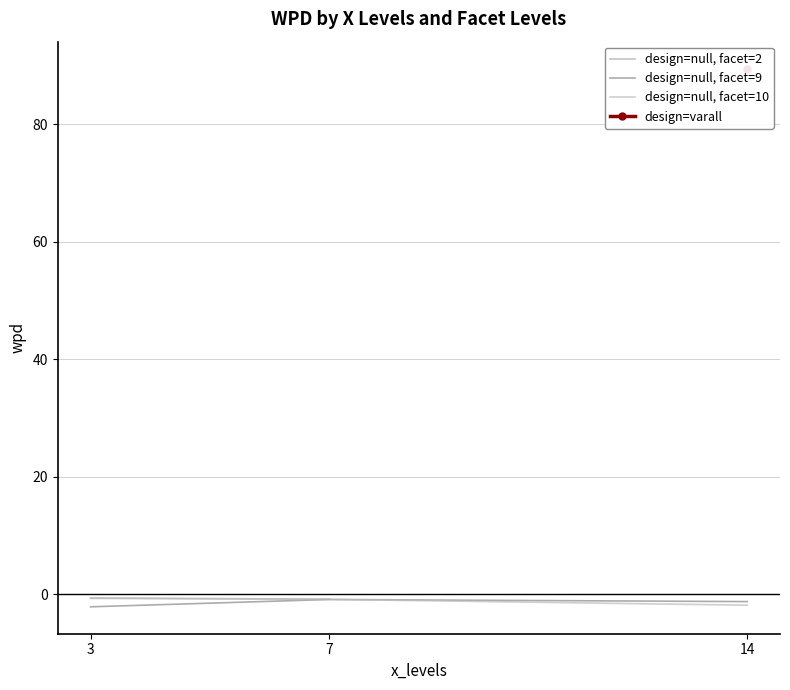

What is the difference between the second highest and second lowest values in the wpd series?

1.2